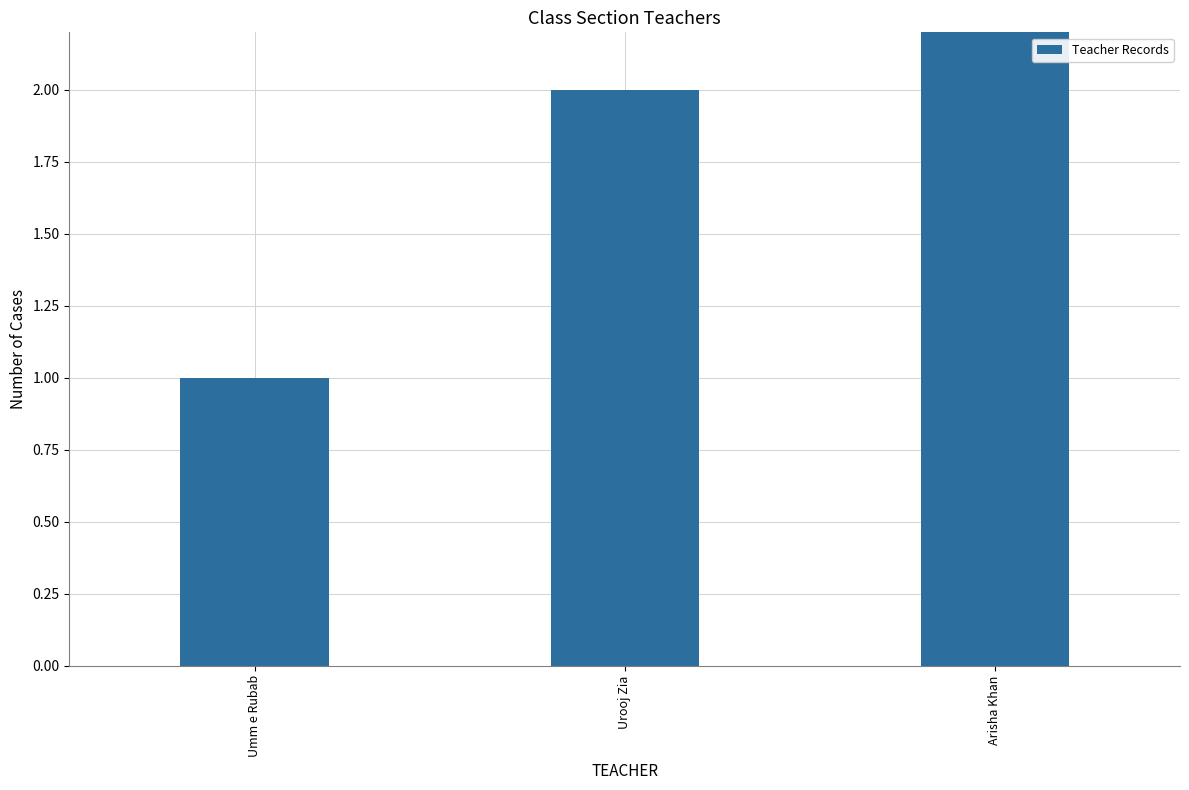

What is the greatest value displayed?

3